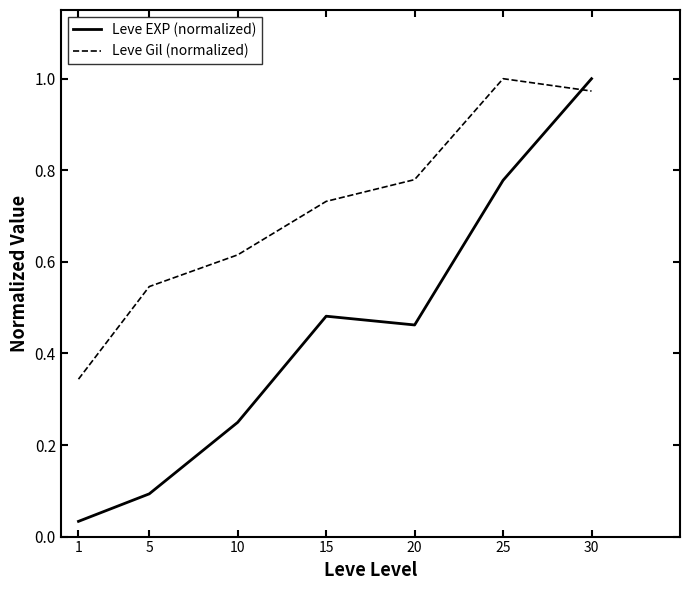

Is it true that Leve Gil (normalized) equals 0.2 at 20?

False